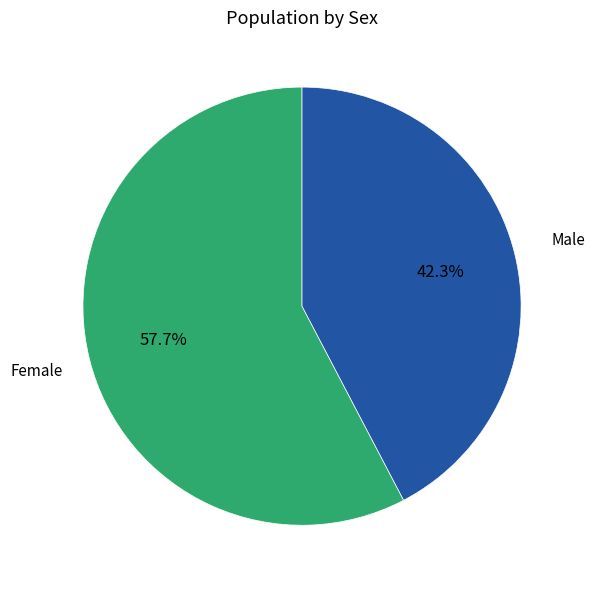

To the nearest percent, what is the average slice percentage?

50%